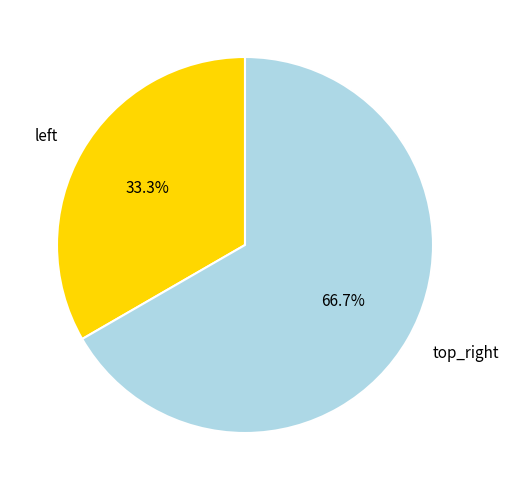

How many slices are in this pie chart?

2